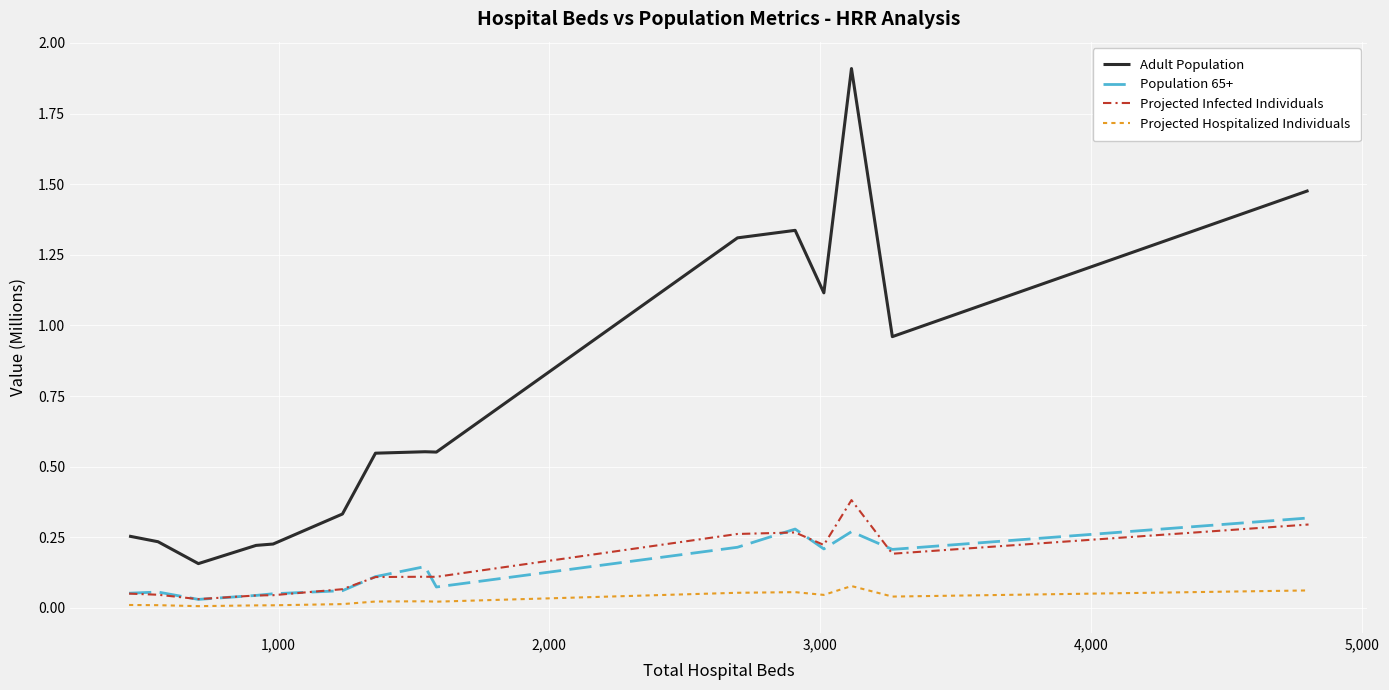

Which series has the largest total across all categories?

Adult Population